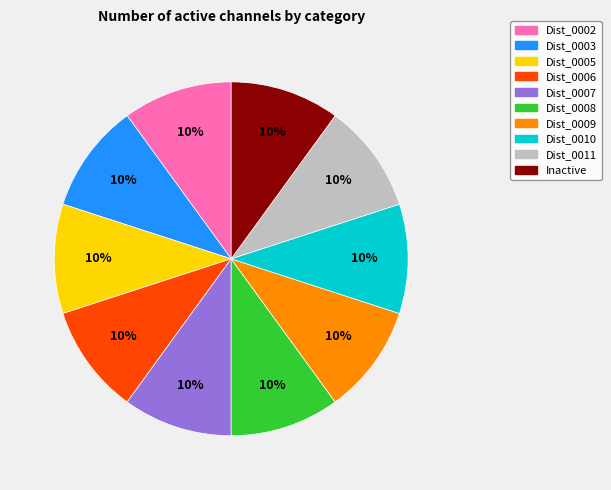

To the nearest percent, what is the average slice percentage?

10%